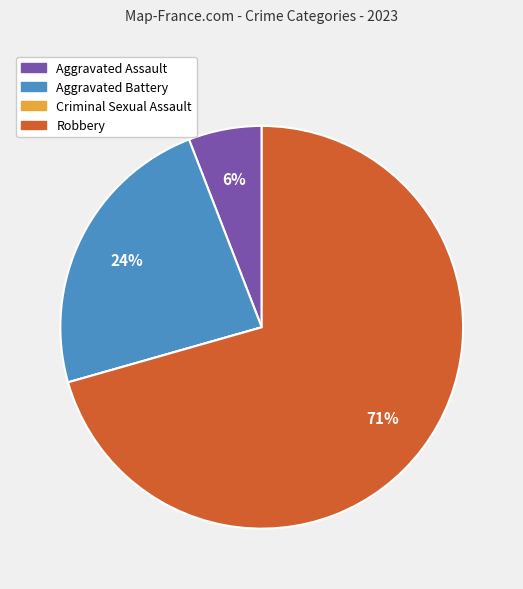

Is the sum of Aggravated Battery and Aggravated Assault greater than half?

No